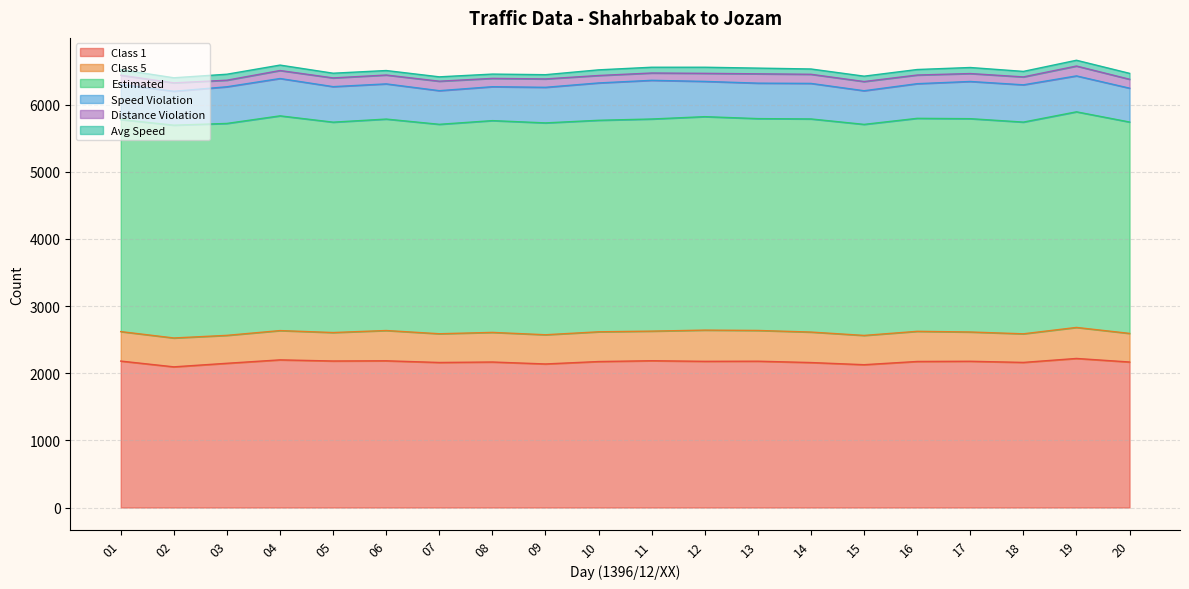

The Speed Violation series shows 576 at 11. True or false?

True